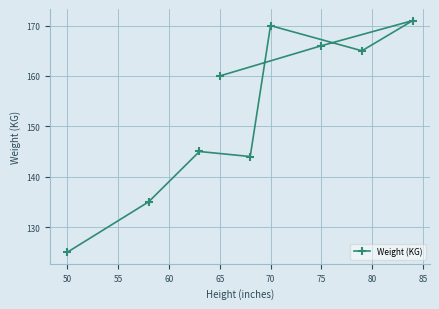

Reading left to right, what are all the values shown in this chart?

125	135	145	160	144	170	166	165	171